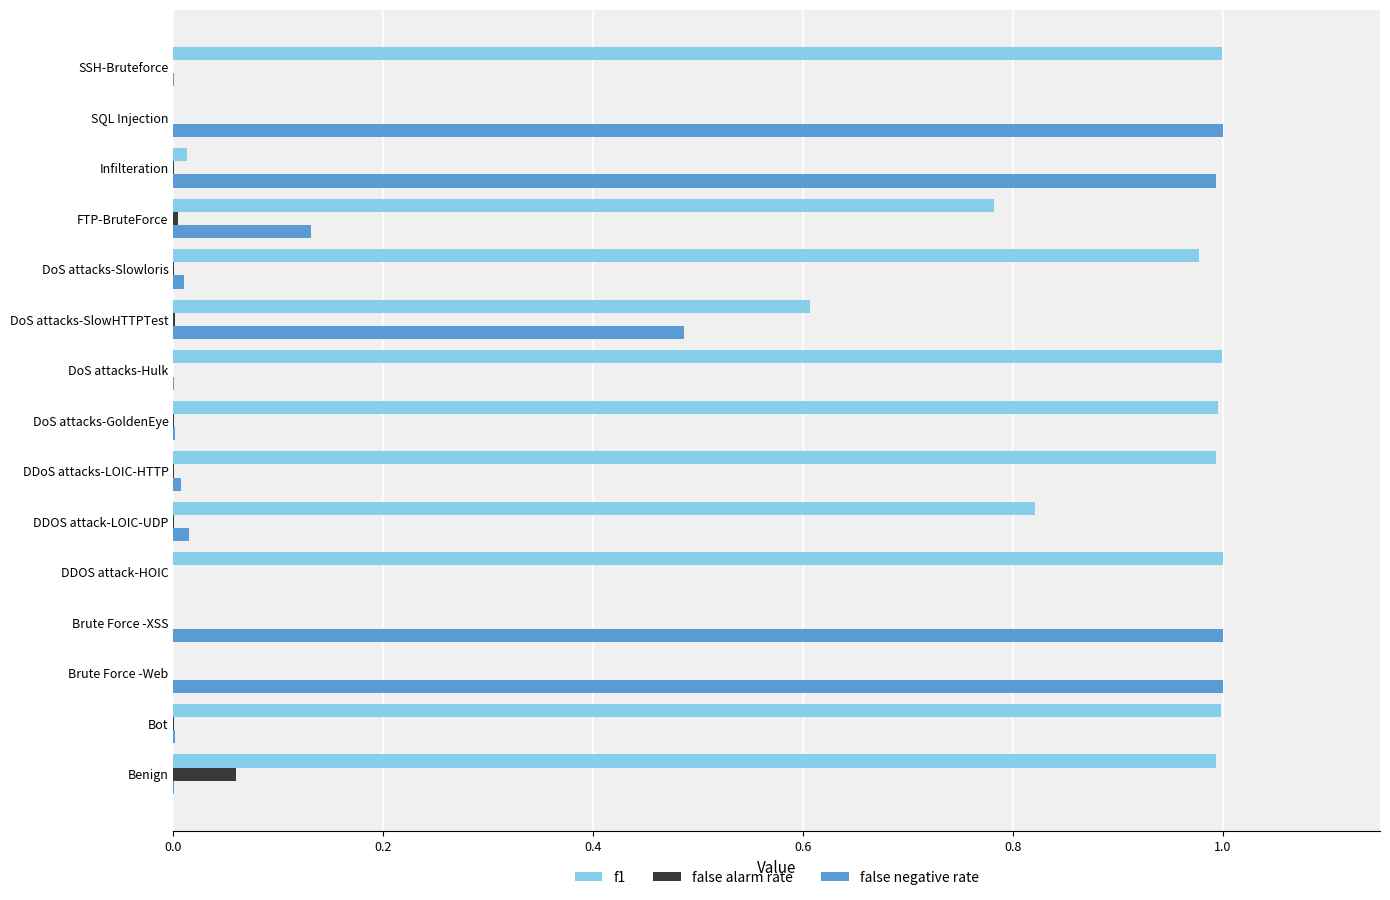

Is the value of false alarm rate at Brute Force -XSS greater than the value of f1 at DoS attacks-GoldenEye?

No